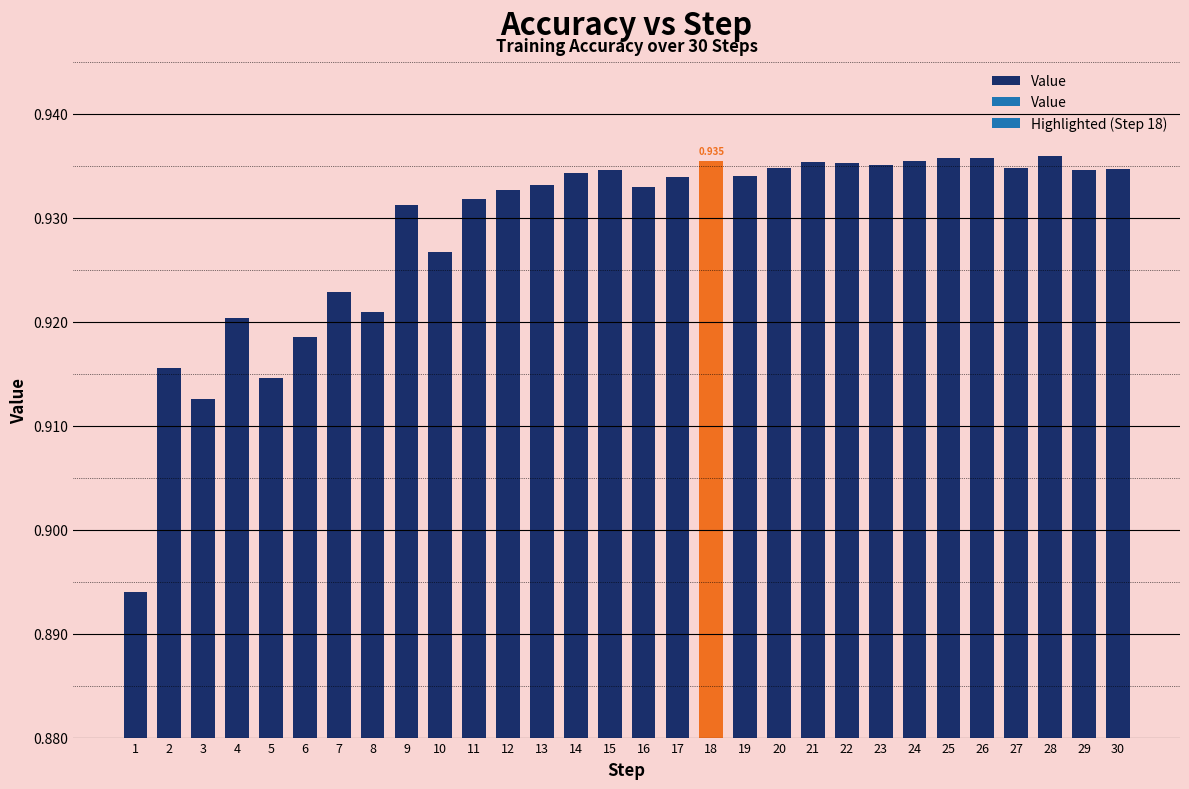

What is the average value?

0.9